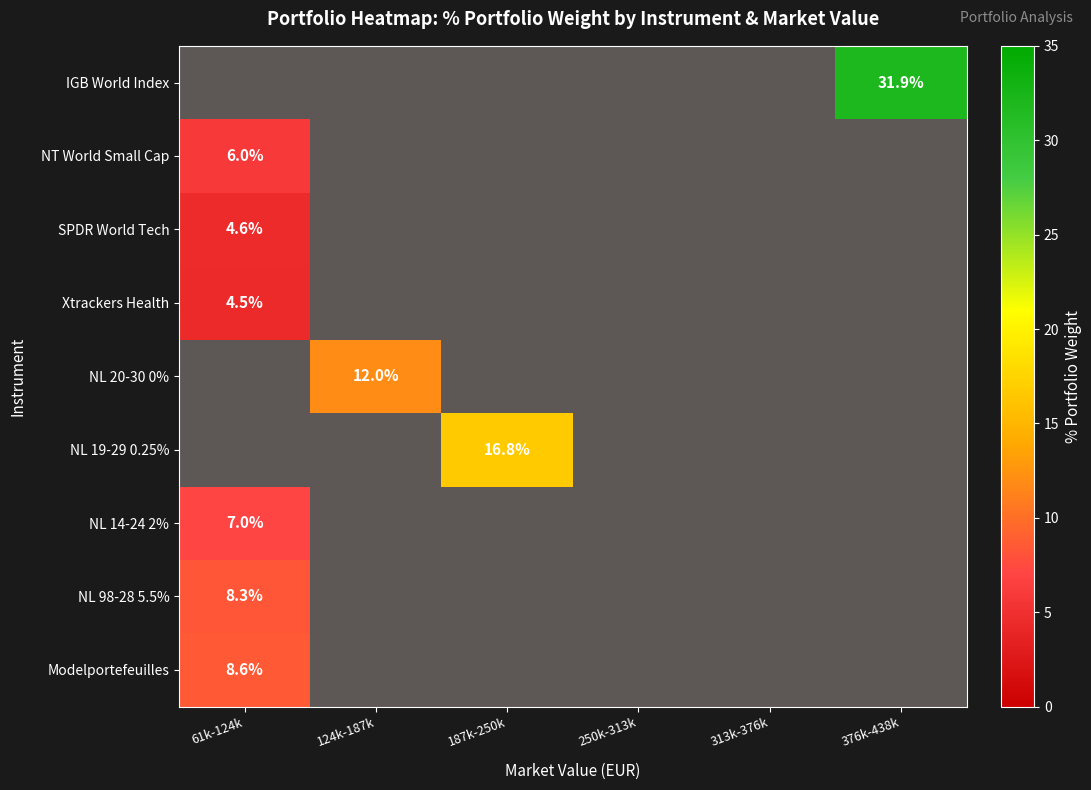

True or false: NL 98-28 5.5% has a value of -4.5 at 187k-250k.

False